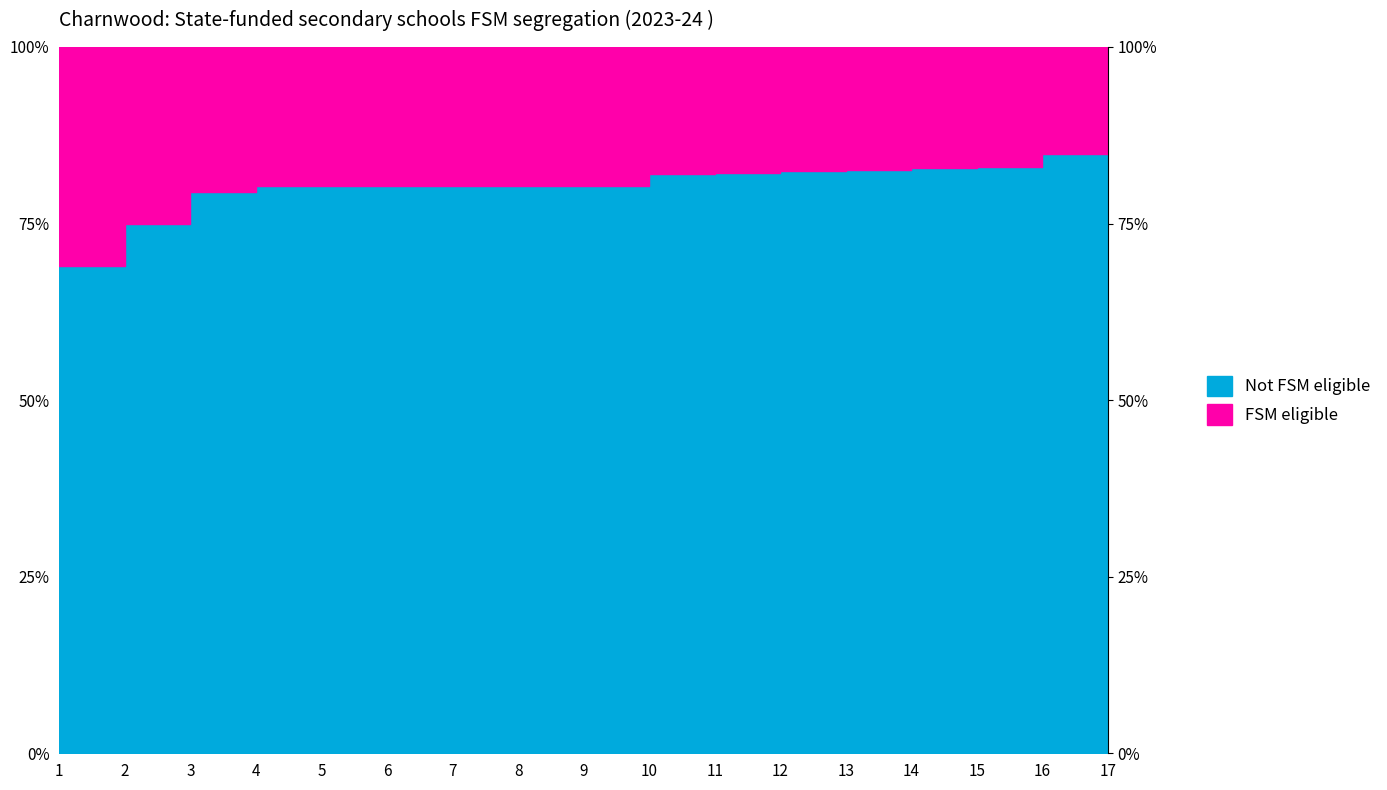

Reading left to right, what are all the values shown in this chart?

1=0.7	2=0.8	3=0.8	4=0.8	5=0.8	6=0.8	7=0.8	8=0.8	9=0.8	10=0.8	11=0.8	12=0.8	13=0.8	14=0.8	15=0.8	16=0.8	17=0.8